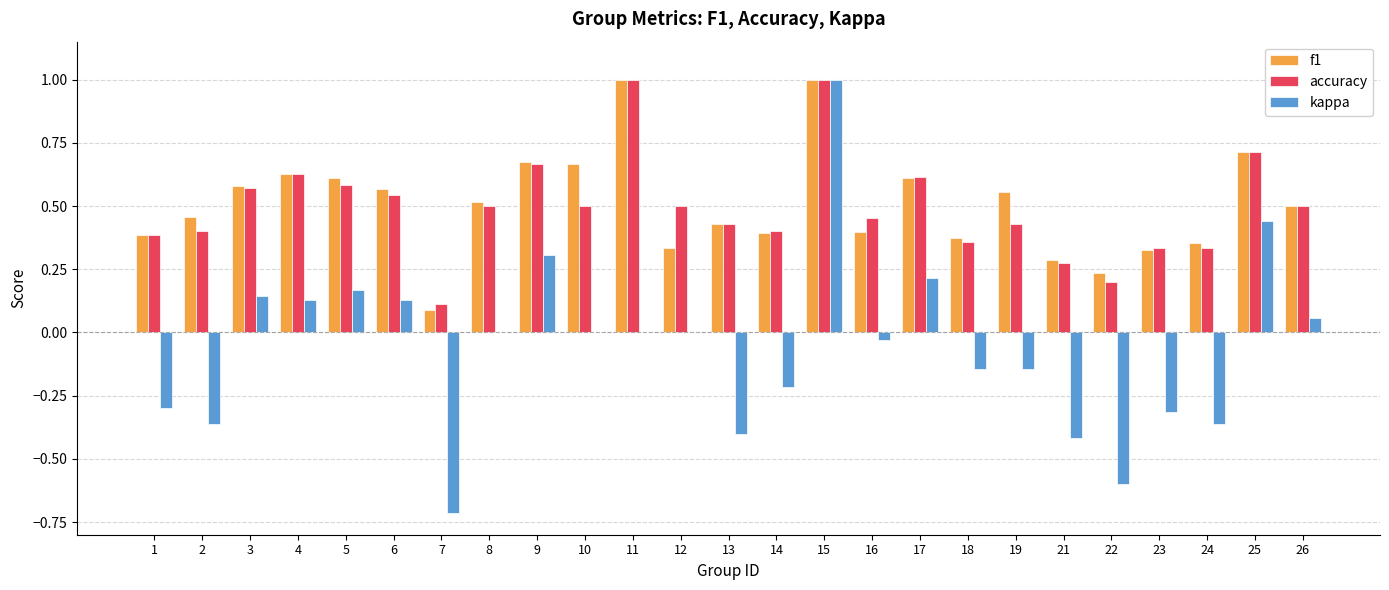

Count the number of data series in this chart.

3